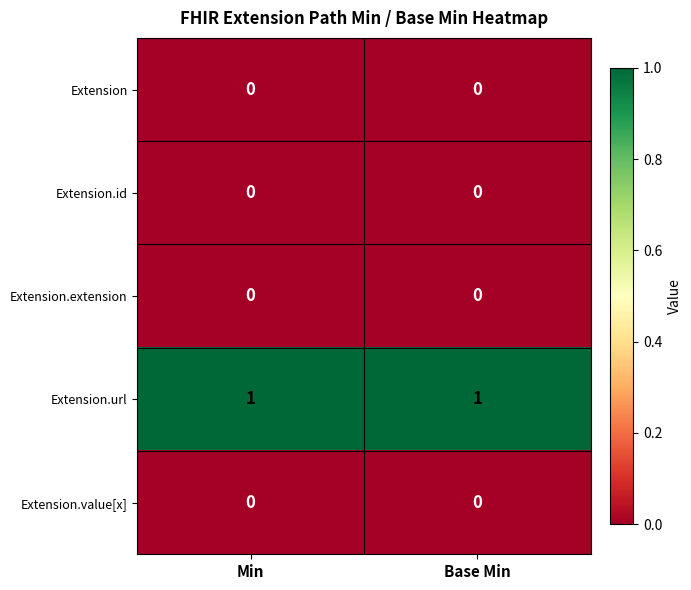

The value of Extension.url at Base Min is 1. True or false?

True